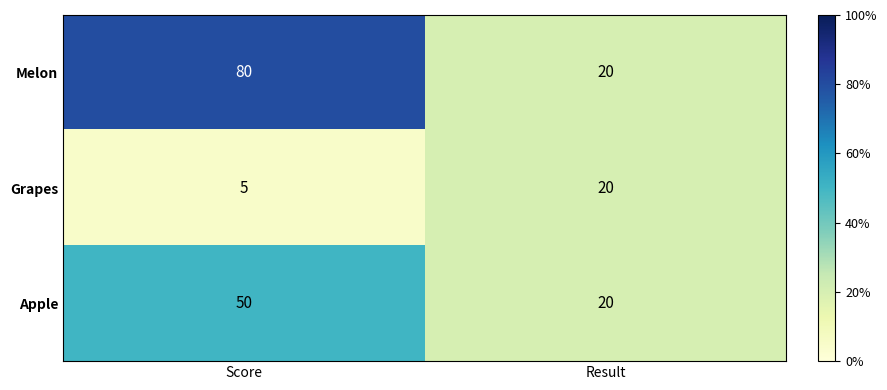

At how many categories does at least one series exceed 9?

2